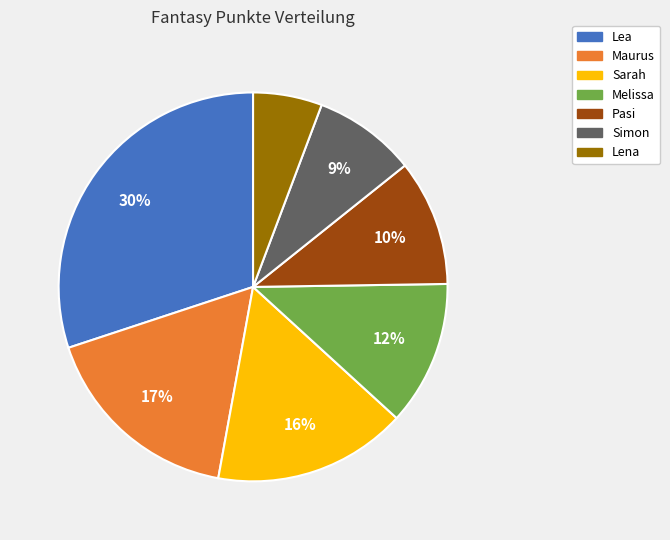

Does any single category account for the majority?

No